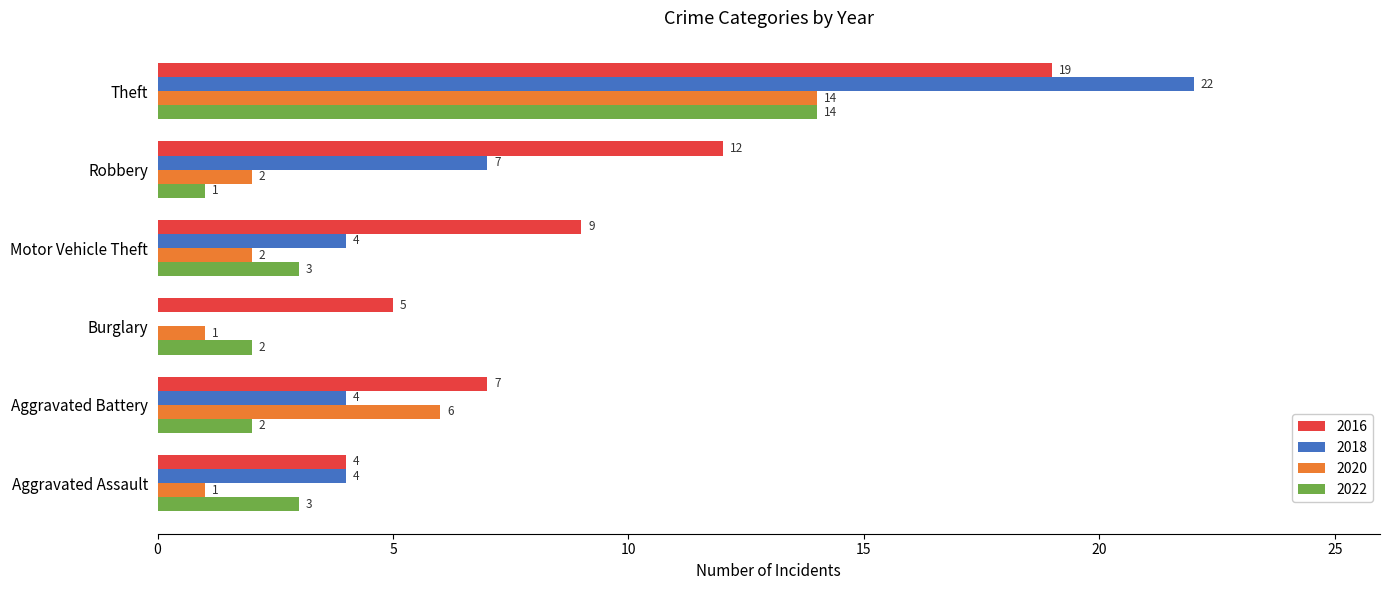

Is the value of 2022 at Aggravated Assault greater than the value of 2018 at Burglary?

Yes